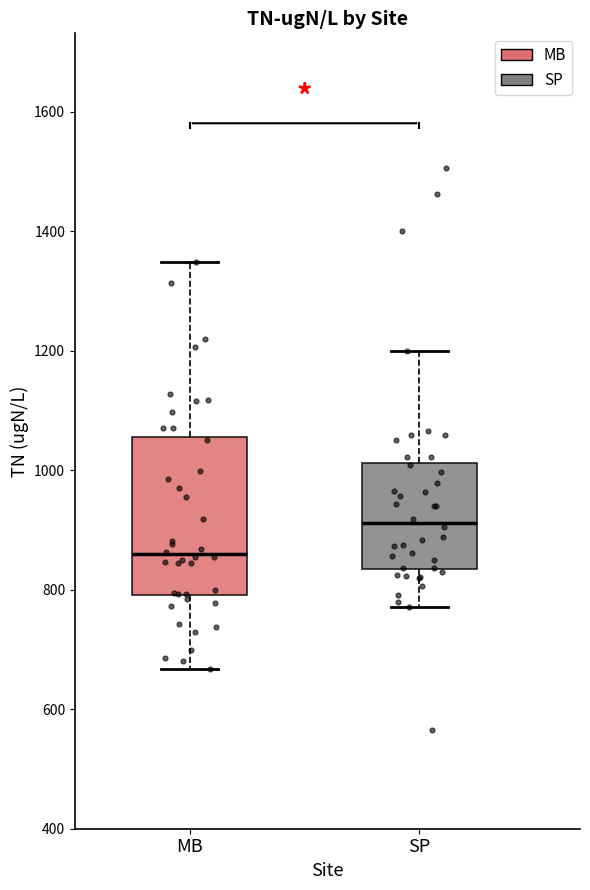

Reading left to right, read every box against the y-axis: the position of its median line, the range the box covers, and the ends of its whiskers. The values are not printed on the chart, so give them approximately, as read against the axis.

MB: median 860, box 800 to 1060, whiskers 660 to 1340
SP: median 920, box 840 to 1020, whiskers 780 to 1200